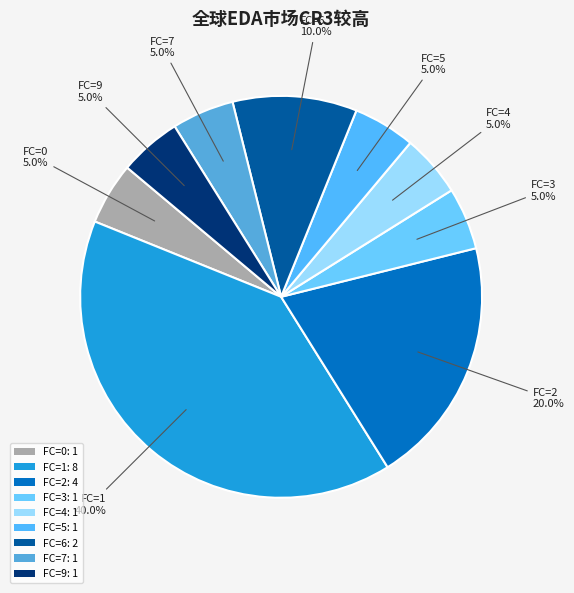

How many slices are in this pie chart?

9